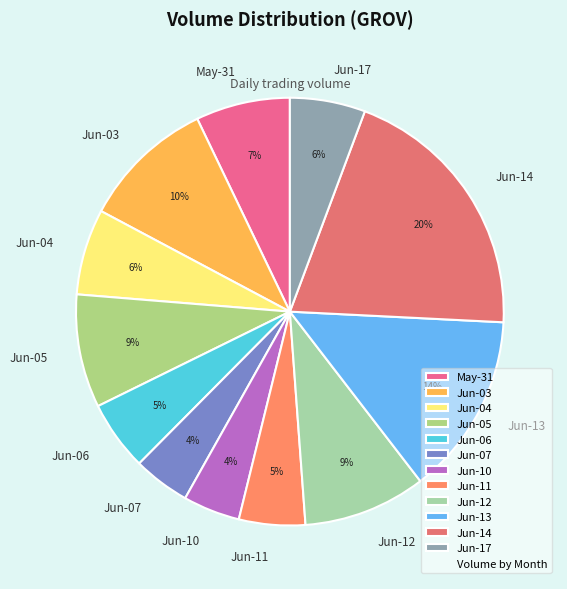

To the nearest percent, what is the difference between the largest and smallest slice percentages?

16%